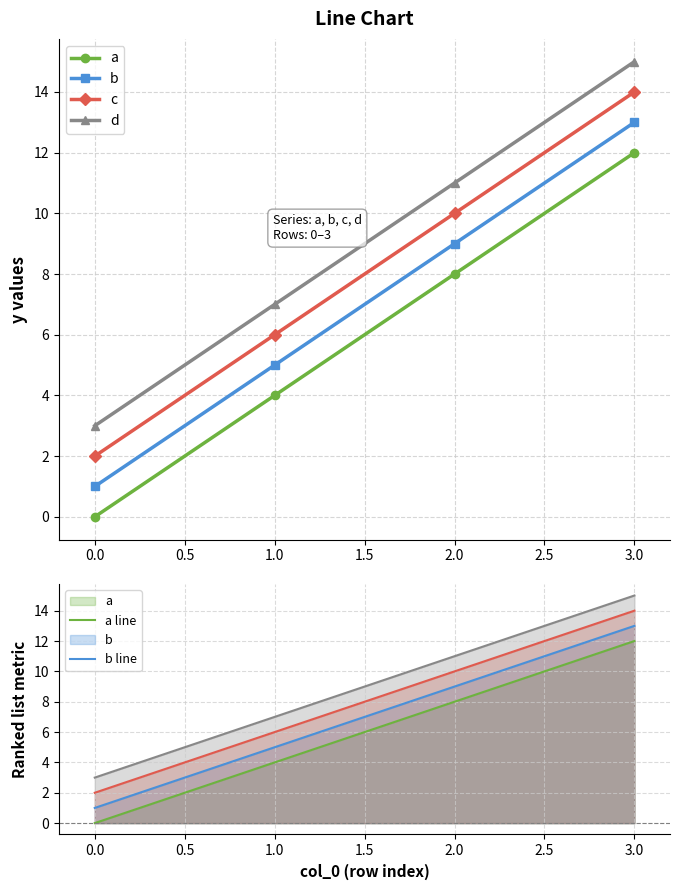

True or false: d and a cross at least once.

False